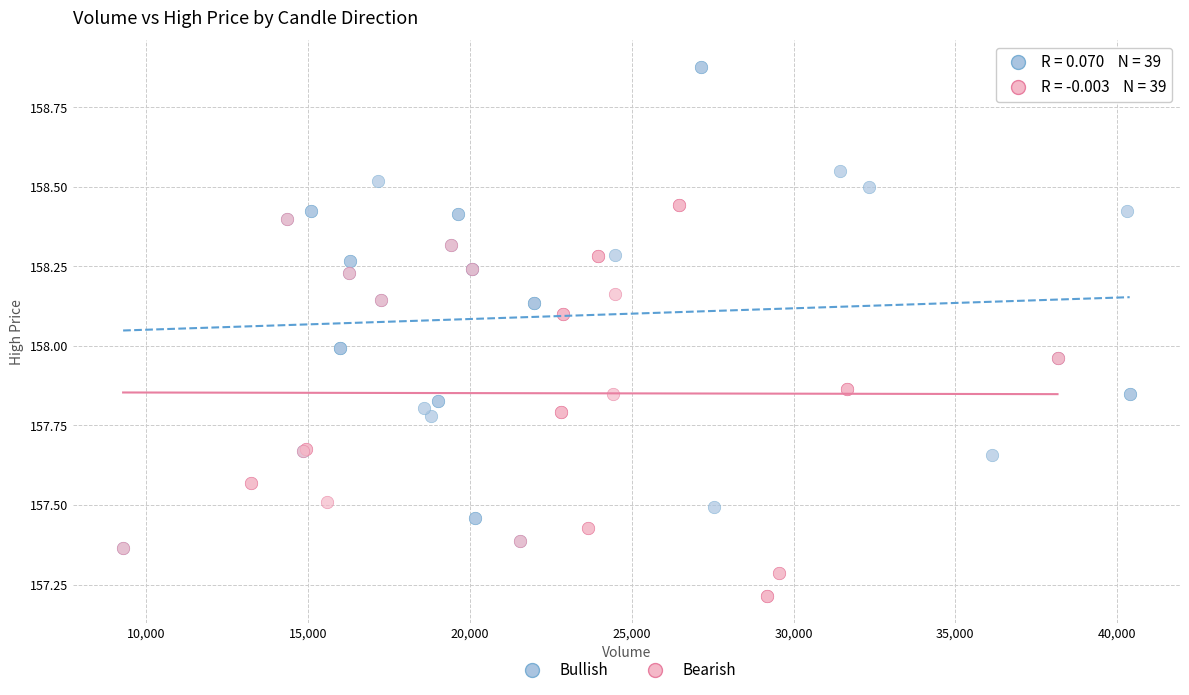

Which series contains the lowest Y value?

Bearish